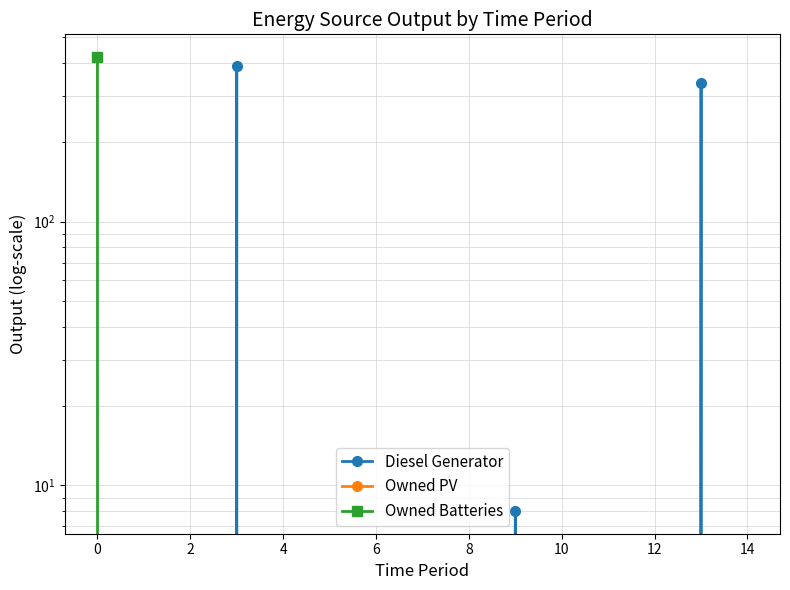

How many values in Diesel Generator are above zero?

3